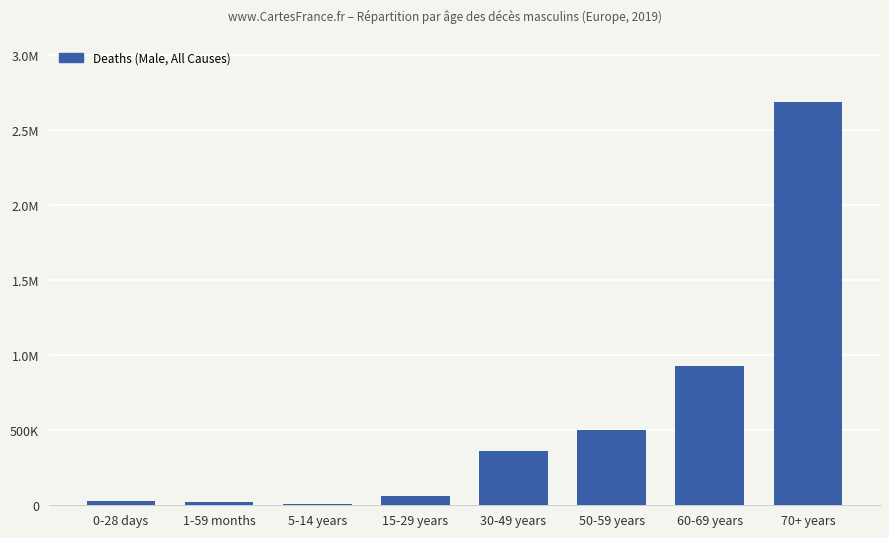

At which label does the data first exceed 362363?

50-59 years